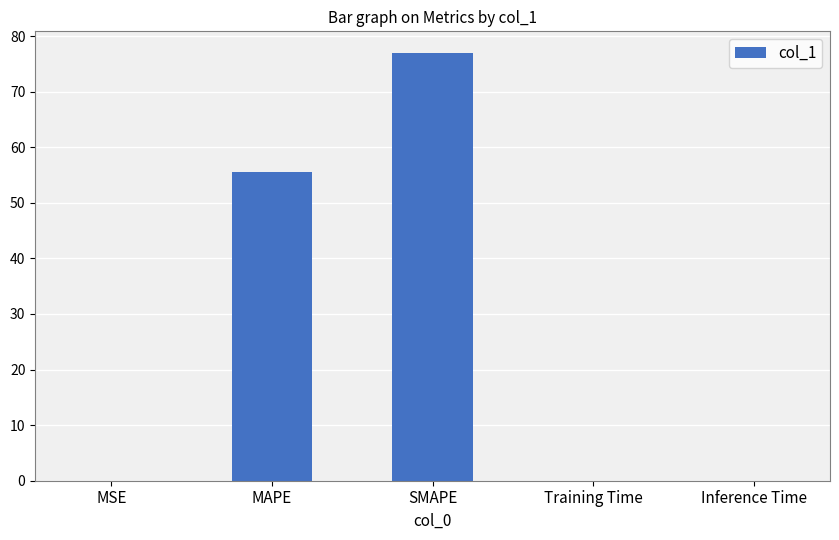

The chart shows a value of 37.2 at SMAPE. True or false?

False